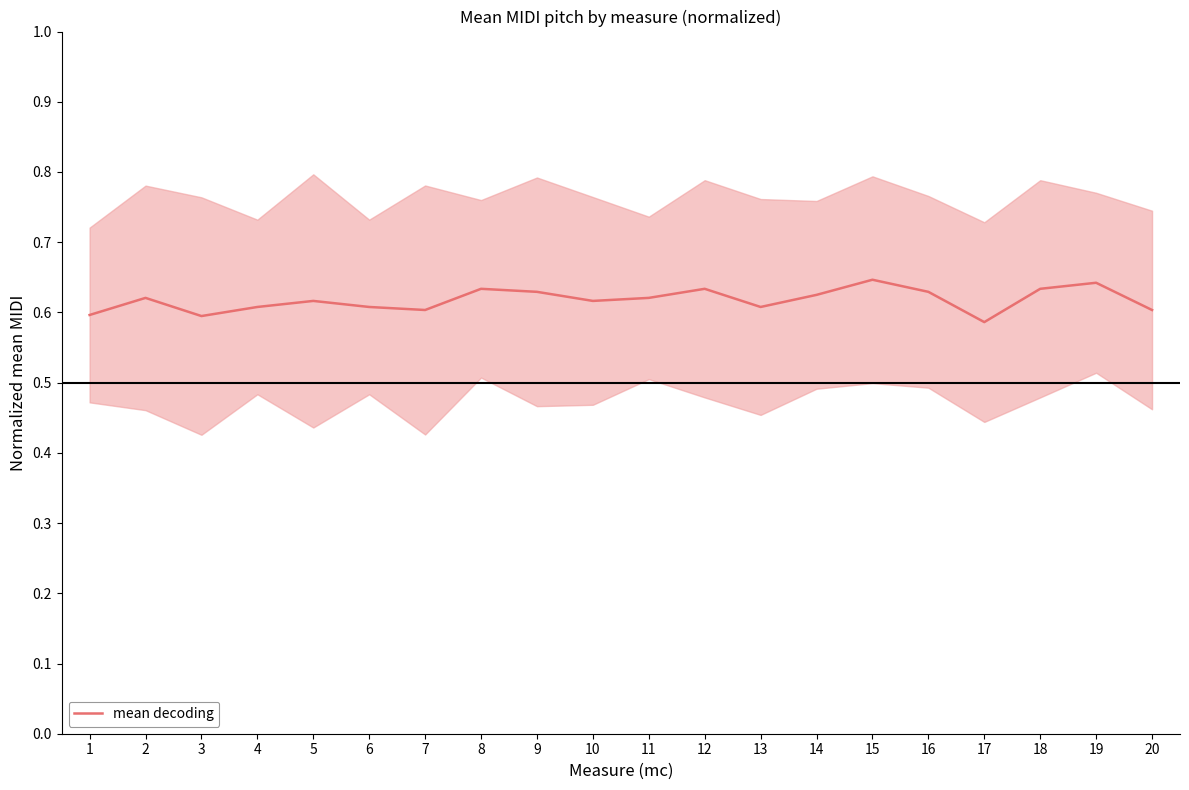

Does the chart have visible grid lines?

No